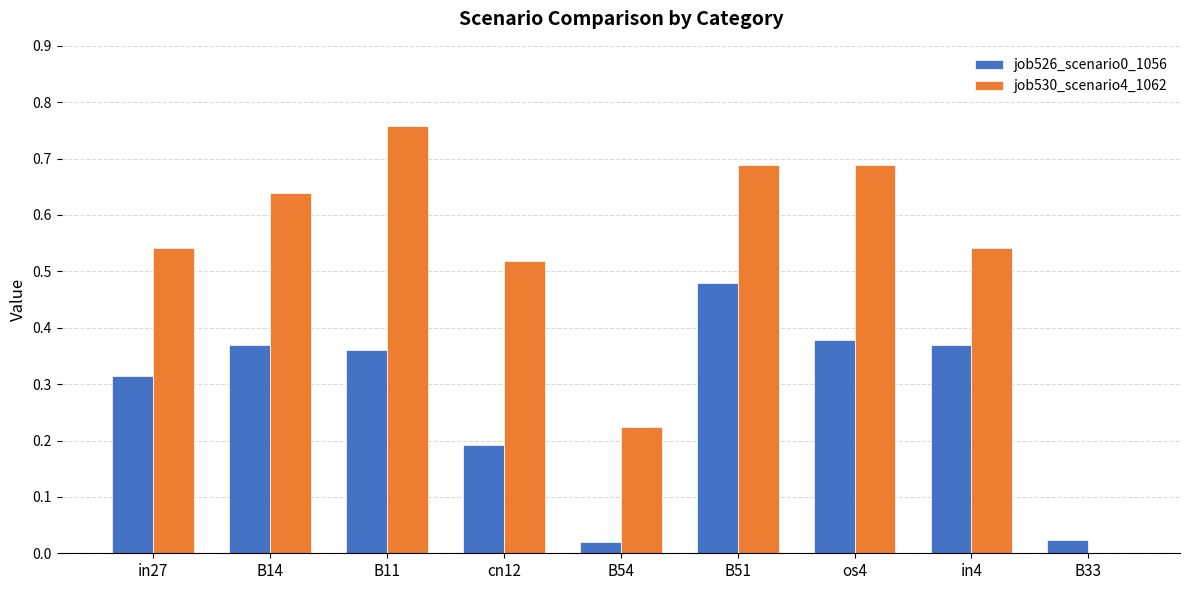

Which series has the largest total across all categories?

job530_scenario4_1062